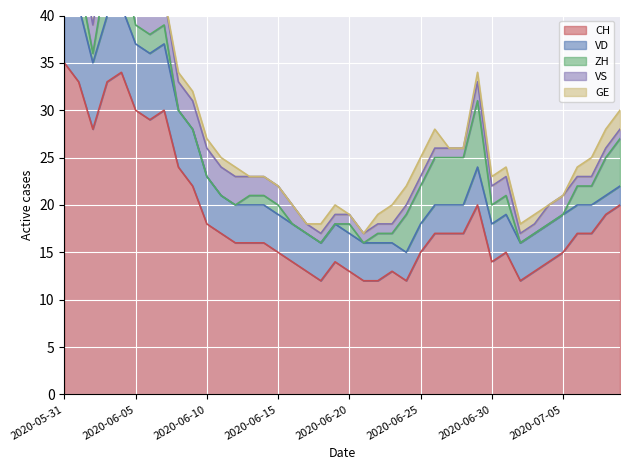

In CH, how many points are higher than both neighbors (excluding endpoints)?

6